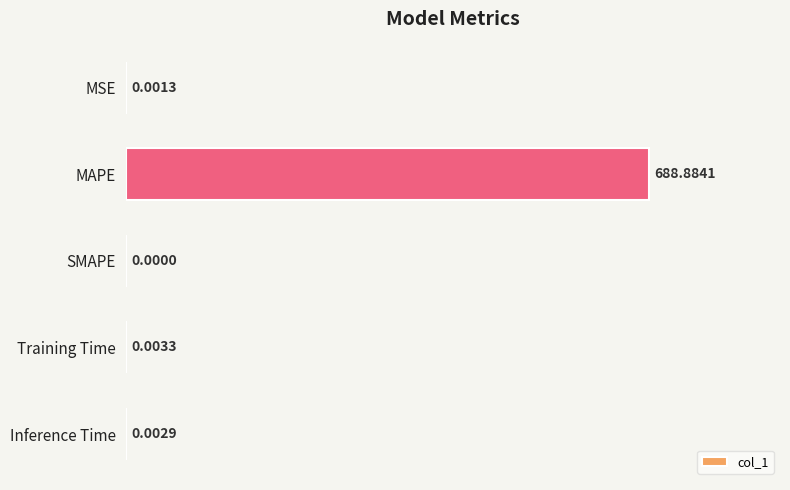

Between Inference Time and Training Time, which is larger?

Training Time